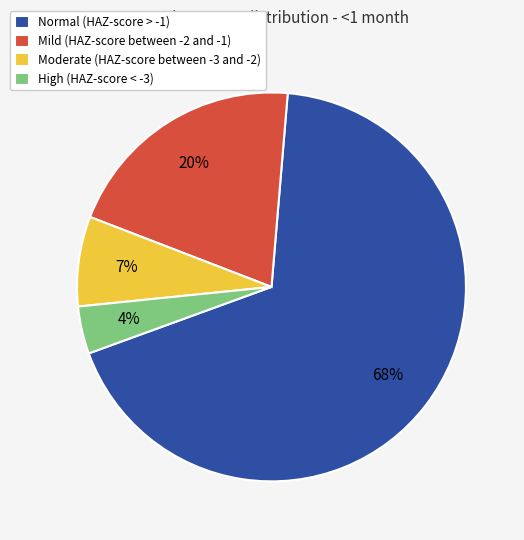

What is the largest slice in the pie chart?

Normal (HAZ-score > -1)